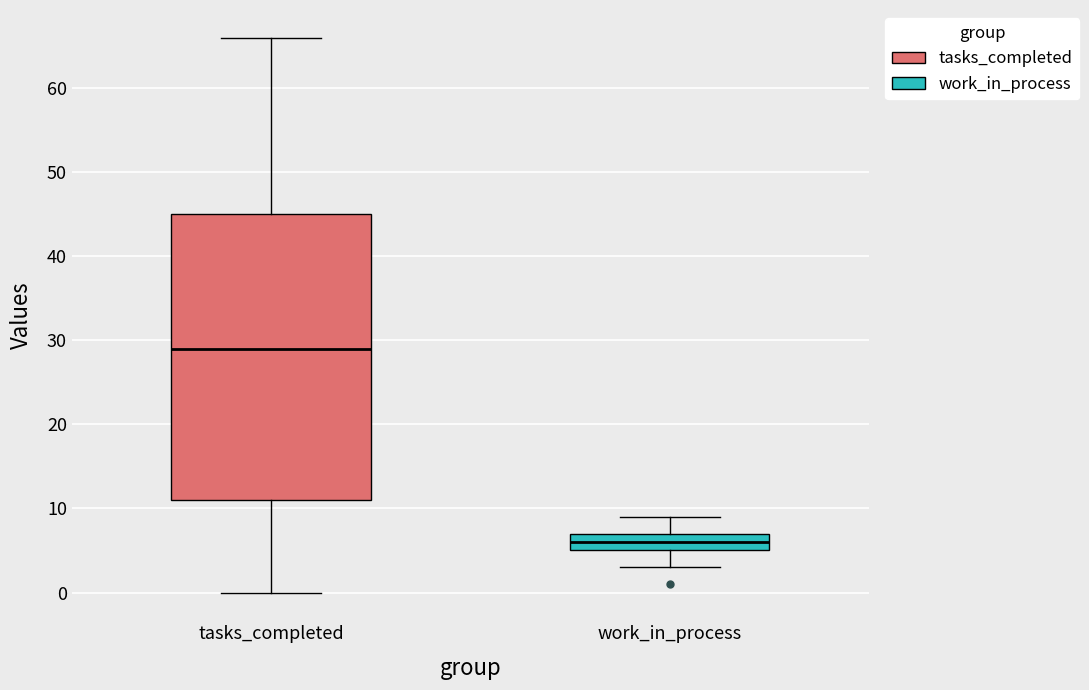

Where does the upper whisker of the box for work_in_process end on the y-axis? The values are not printed on the chart, so give them approximately, as read against the axis.

9